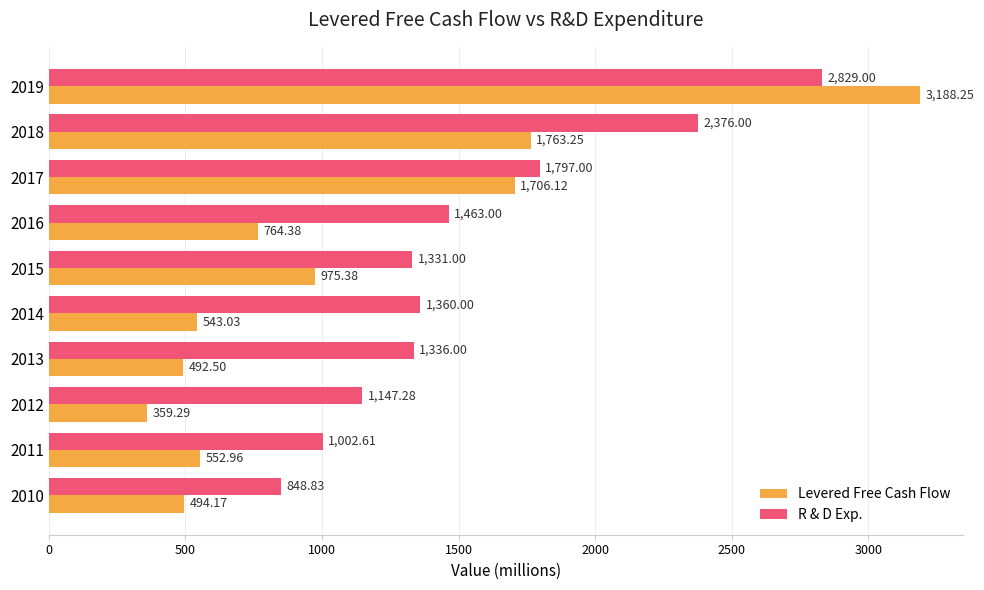

How many values in the Levered Free Cash Flow series are below 764?

5